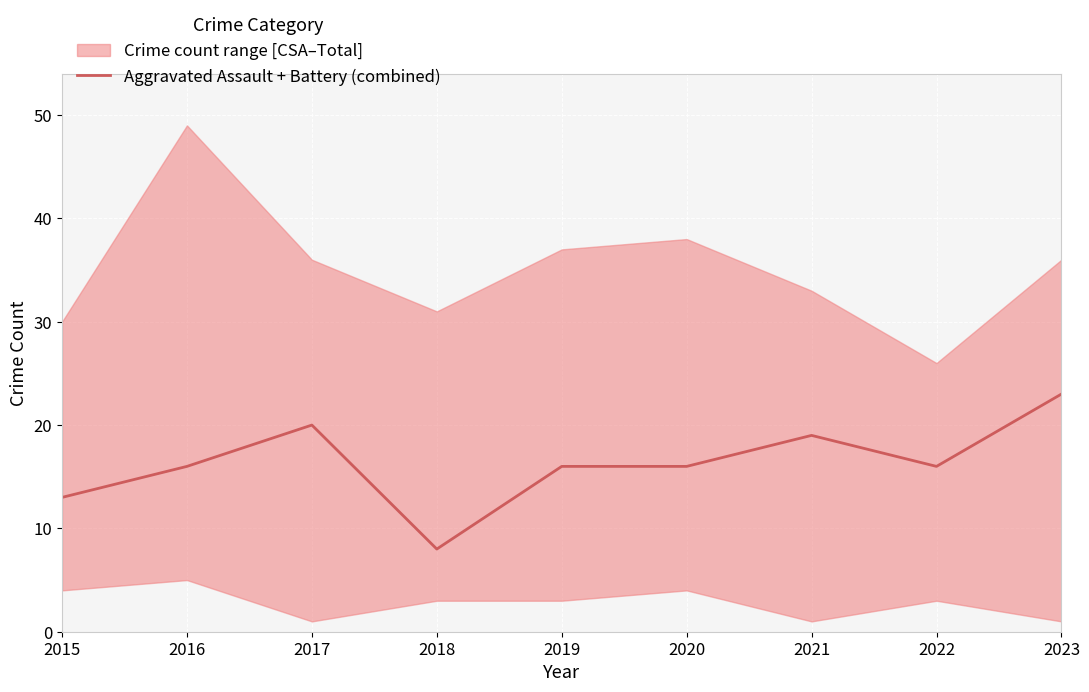

What is the difference between the values at 2019 and 2023?

7